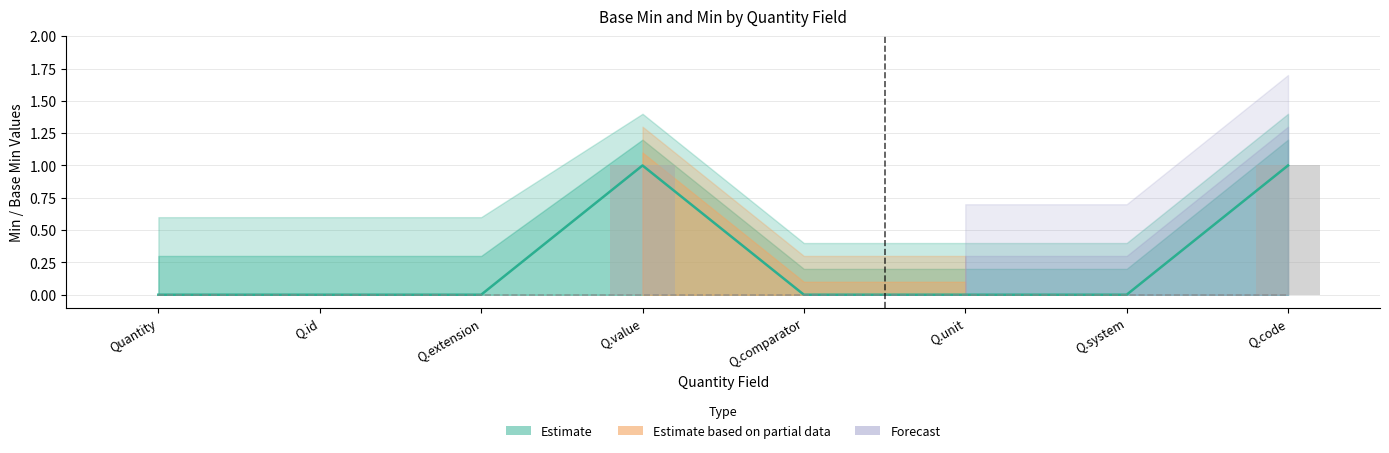

True or false: Estimate (Min) has a value of 0 at Q.comparator.

True